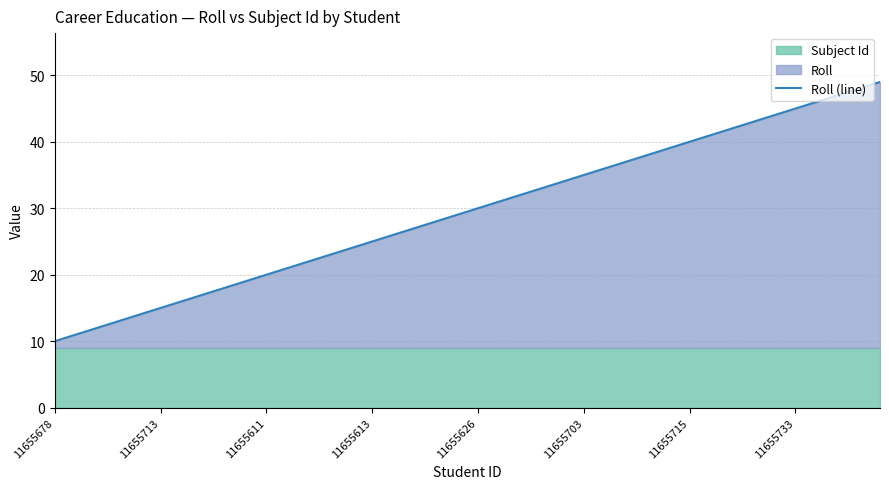

The value of Roll (line) at 11655733 is 66. True or false?

False